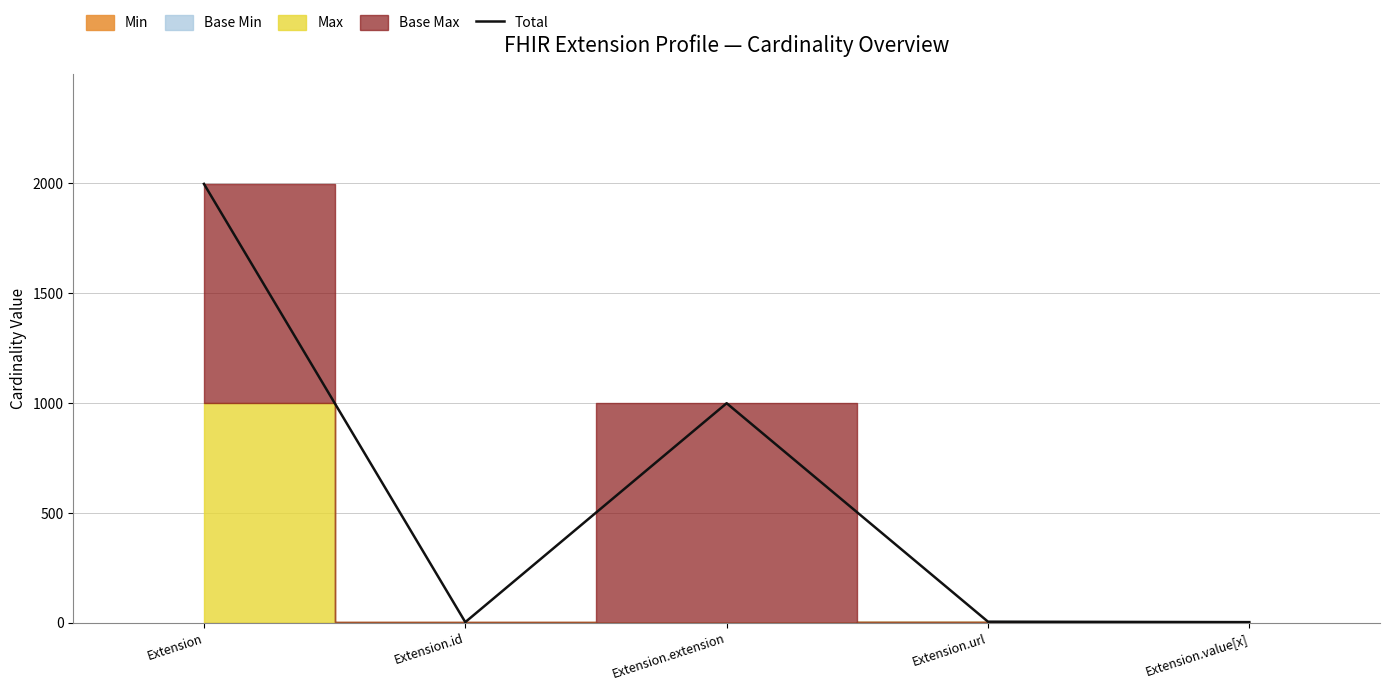

How many categories are shown in the chart?

5